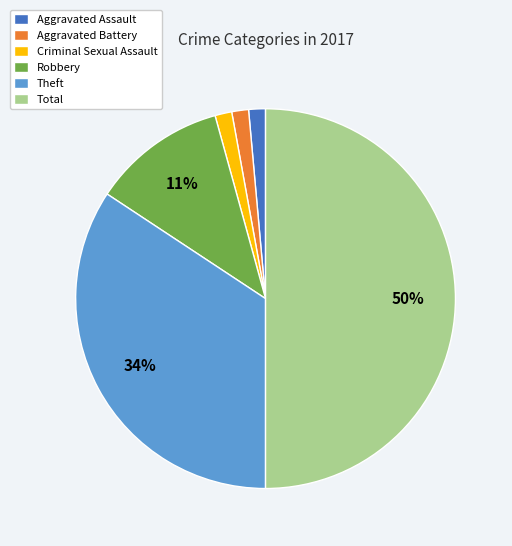

Do Theft and Aggravated Battery together represent more than half of the pie?

No